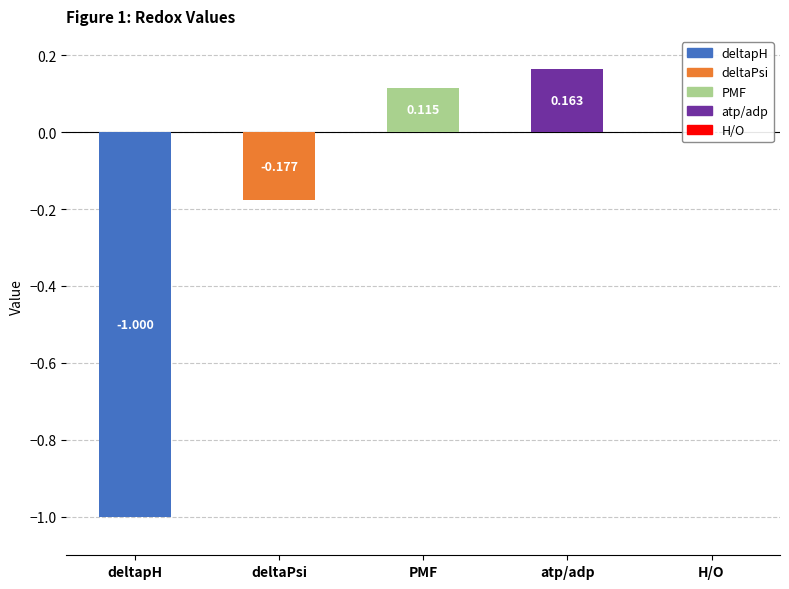

Where does the data first go above 0?

PMF